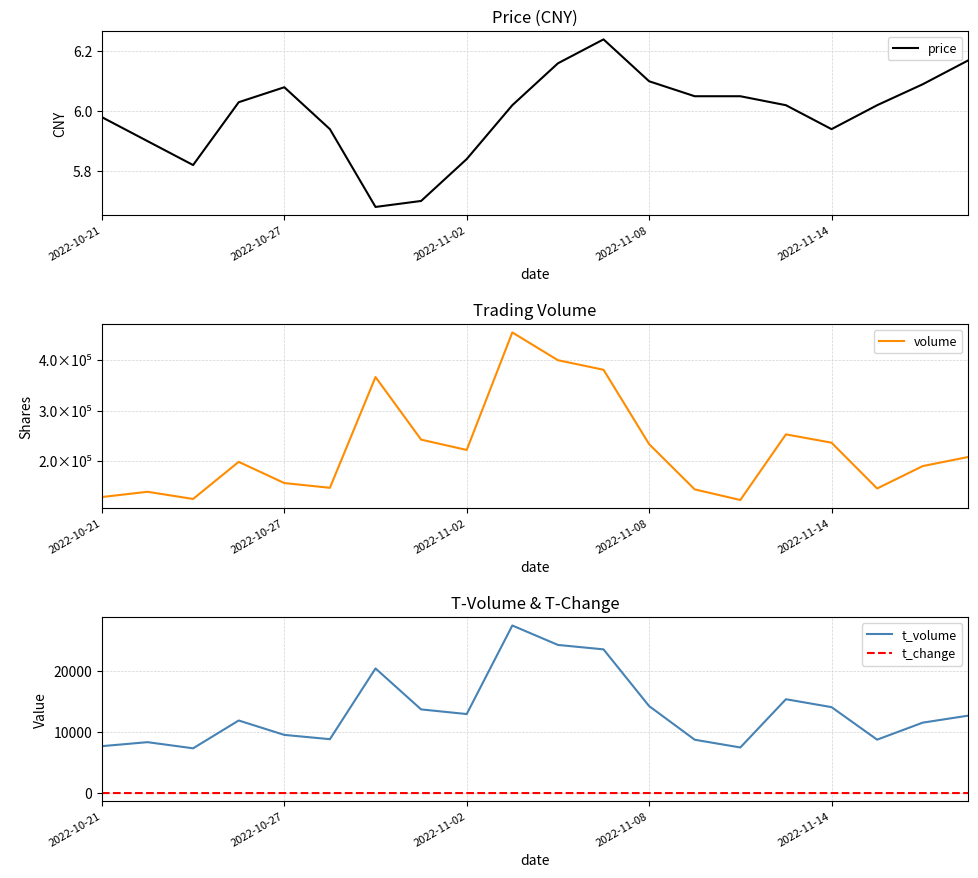

How many data points in volume are above 208776?

9